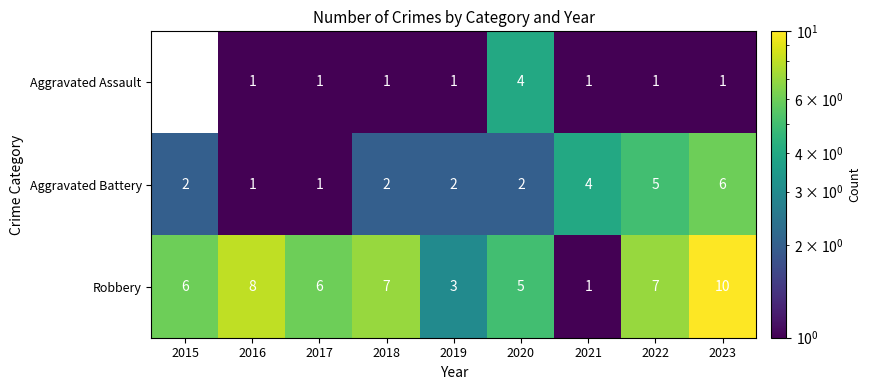

Which series has the largest total across all categories?

Robbery